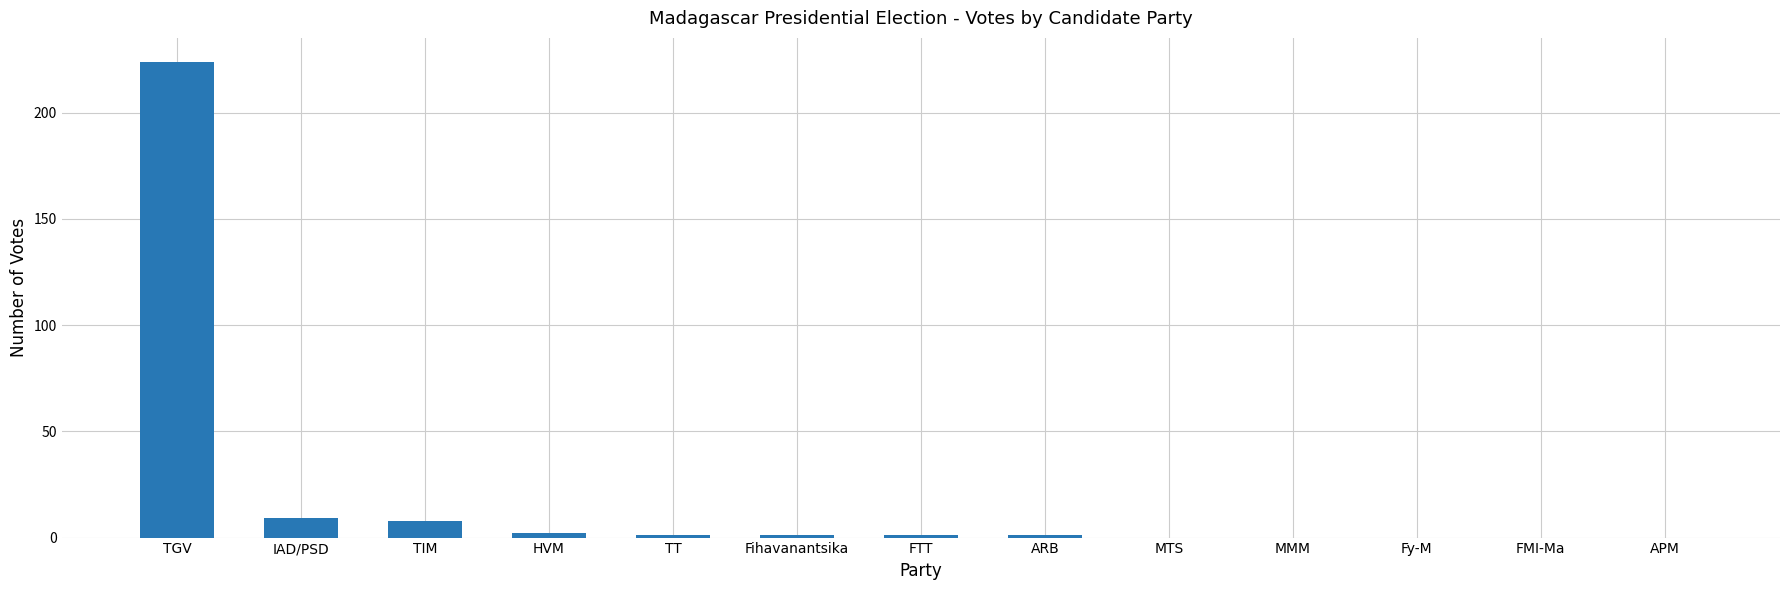

How many data points does each series have?

13